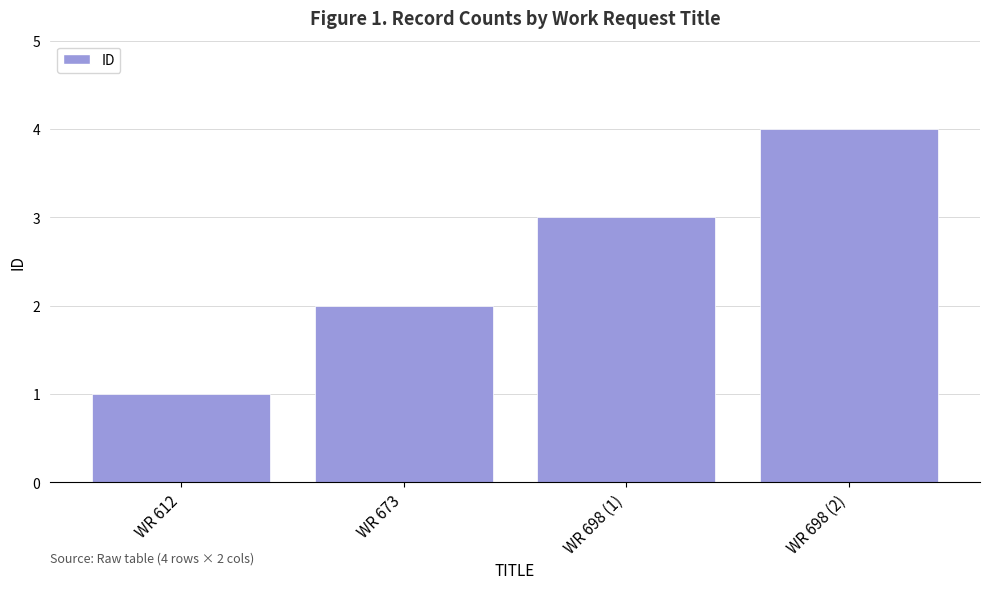

What is the difference between the maximum and second lowest values?

2